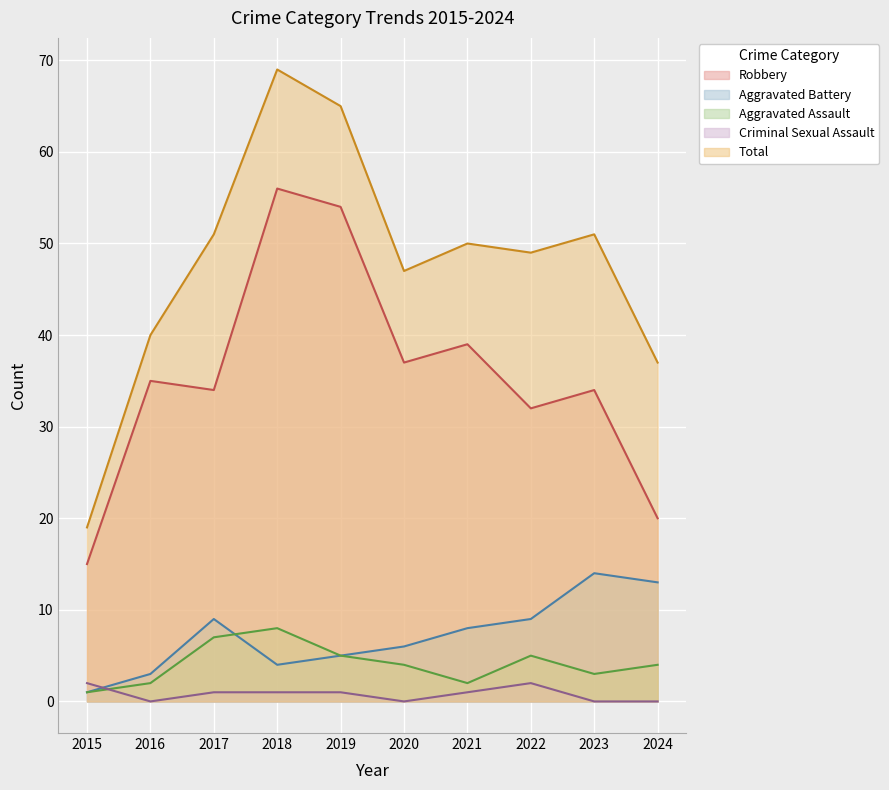

What is the sum of all Robbery values?

356